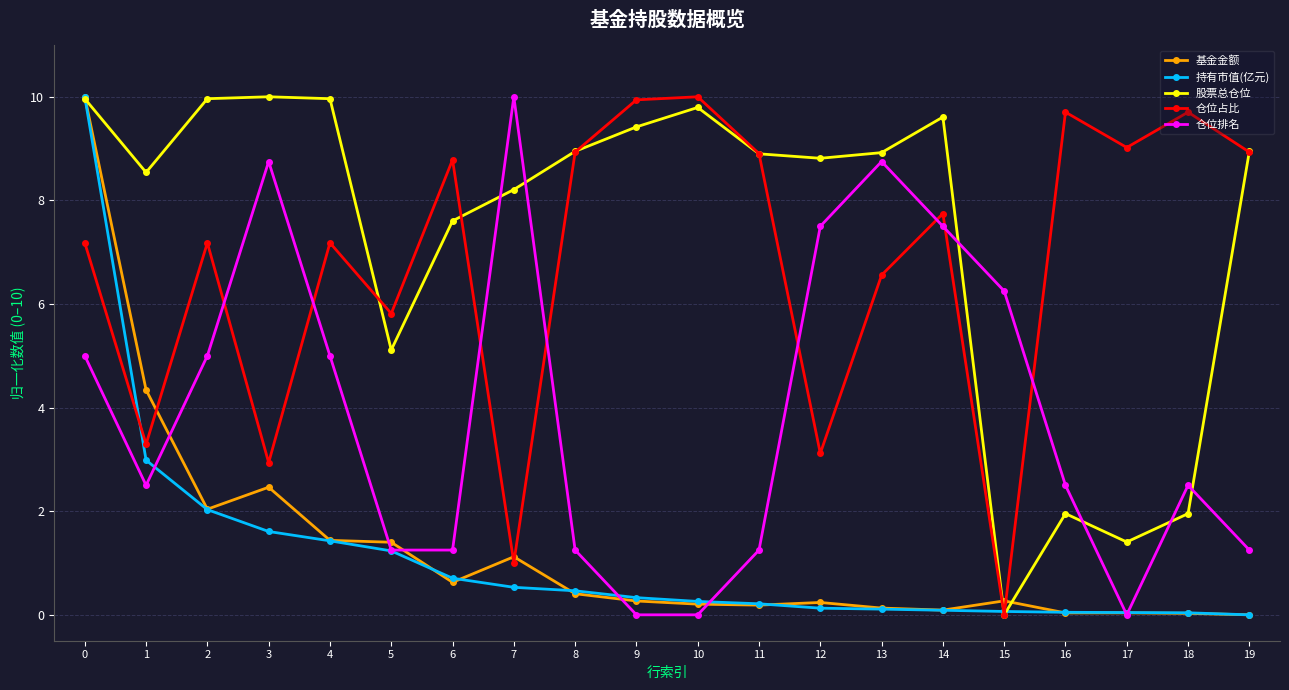

Where do 股票总仓位 and 仓位占比 first cross each other?

4 and 5